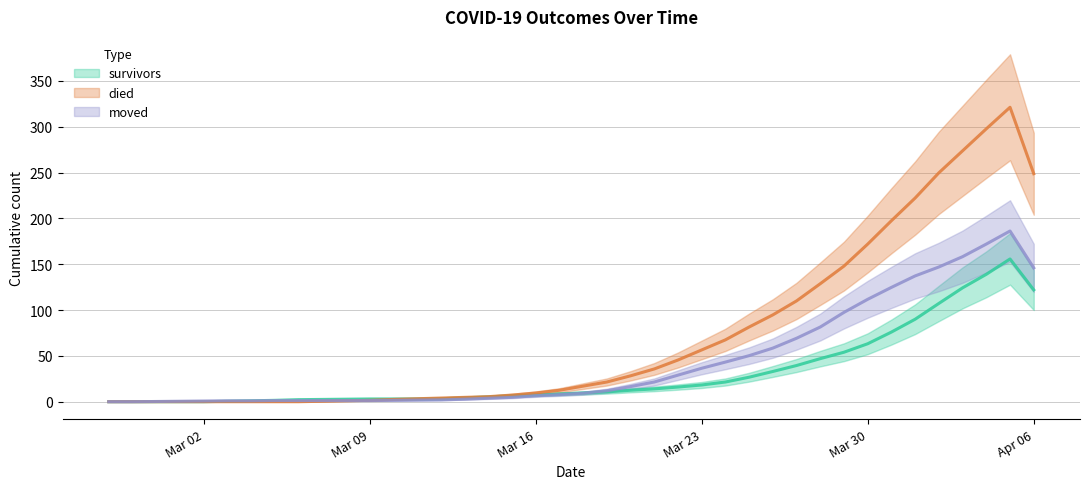

Rank the series by their average value, from lowest to highest.

survivors, moved, died